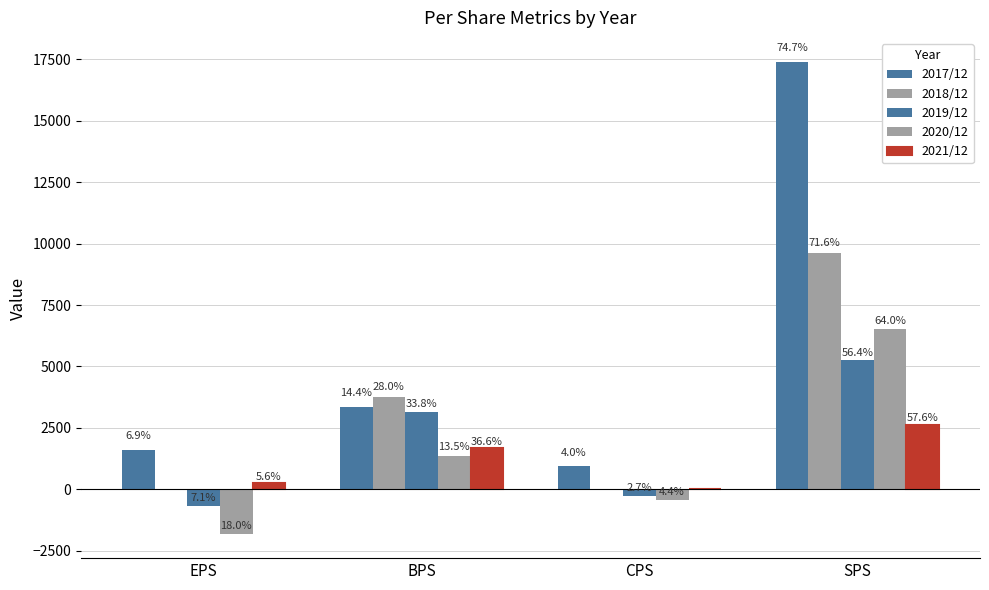

Are the bars grouped side by side (vs. stacked)?

Yes